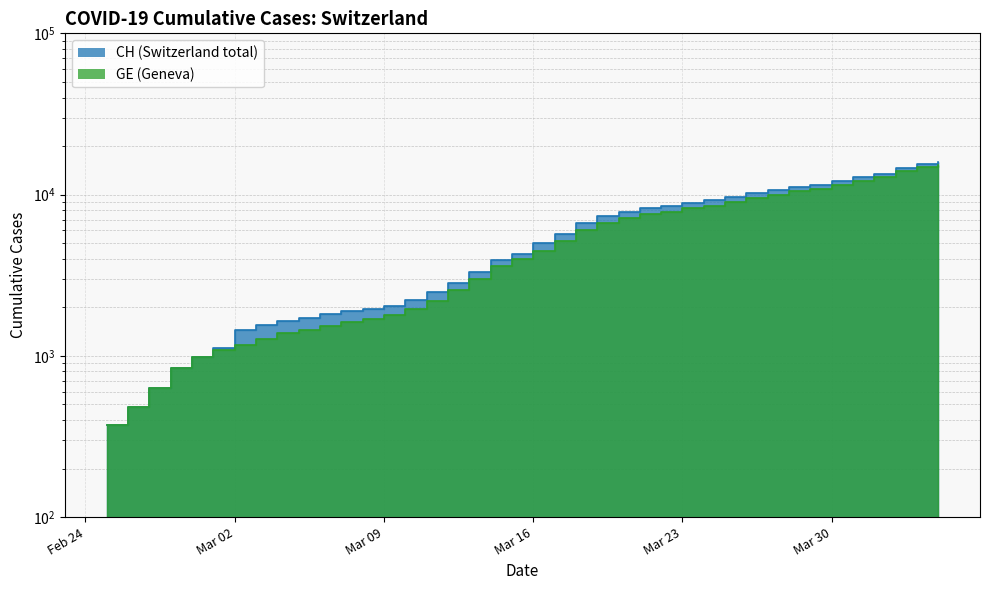

True or false: GE and CH intersect in this chart.

False